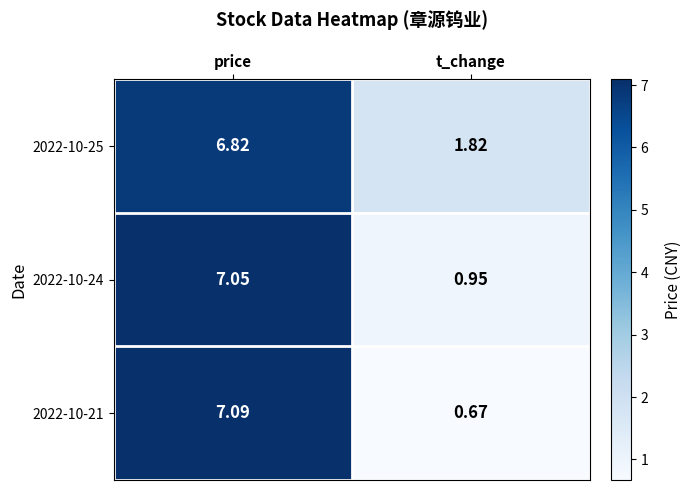

How many series are shown in this chart?

3